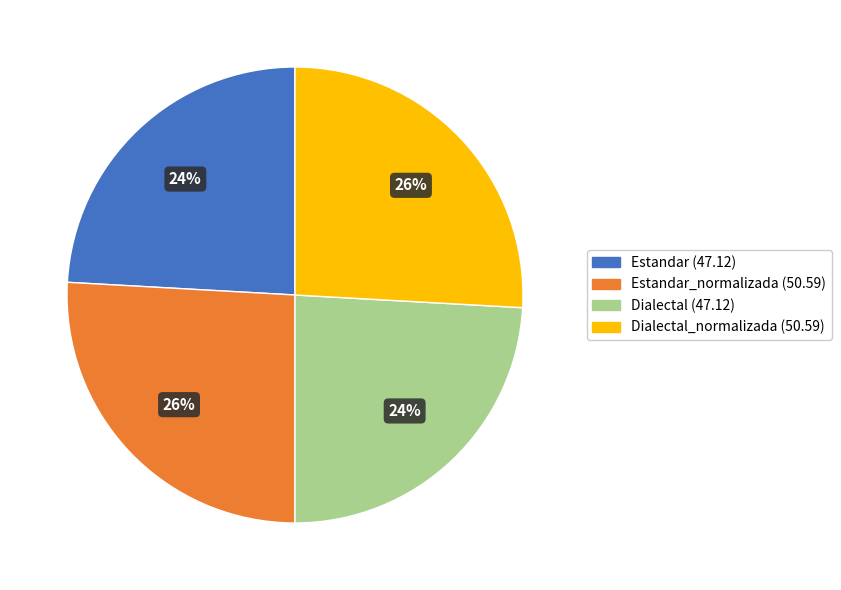

Does any single category account for the majority?

No